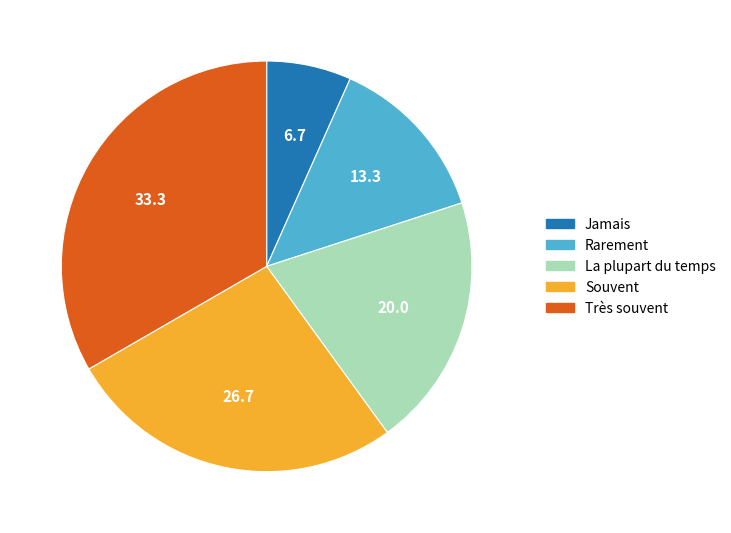

What is the largest slice in the pie chart?

Très souvent